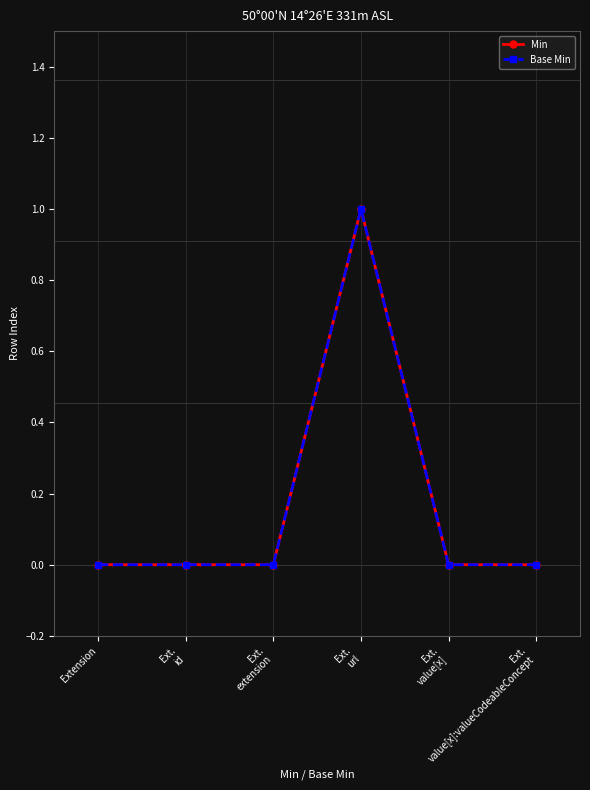

What is the maximum value for Min?

1